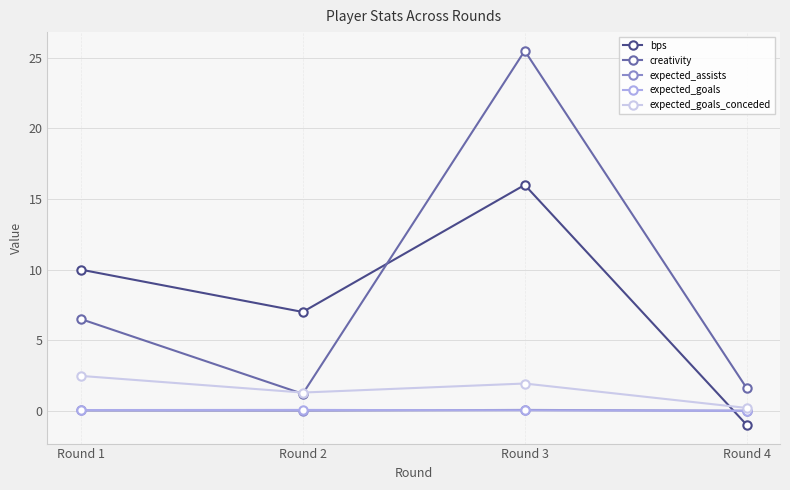

Between which two adjacent categories do expected_goals_conceded and bps first intersect?

Round 3 and Round 4